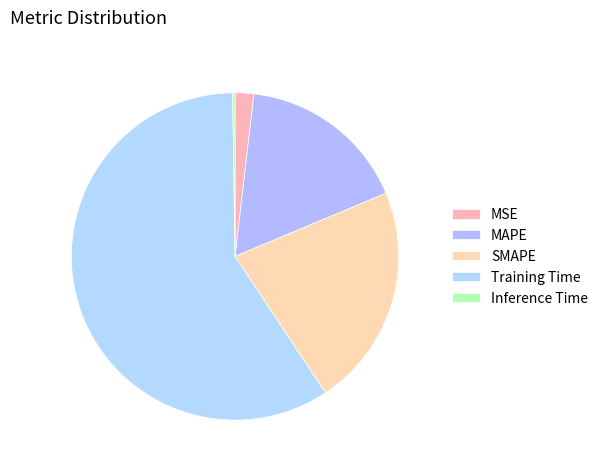

Count the number of slices in the pie.

5